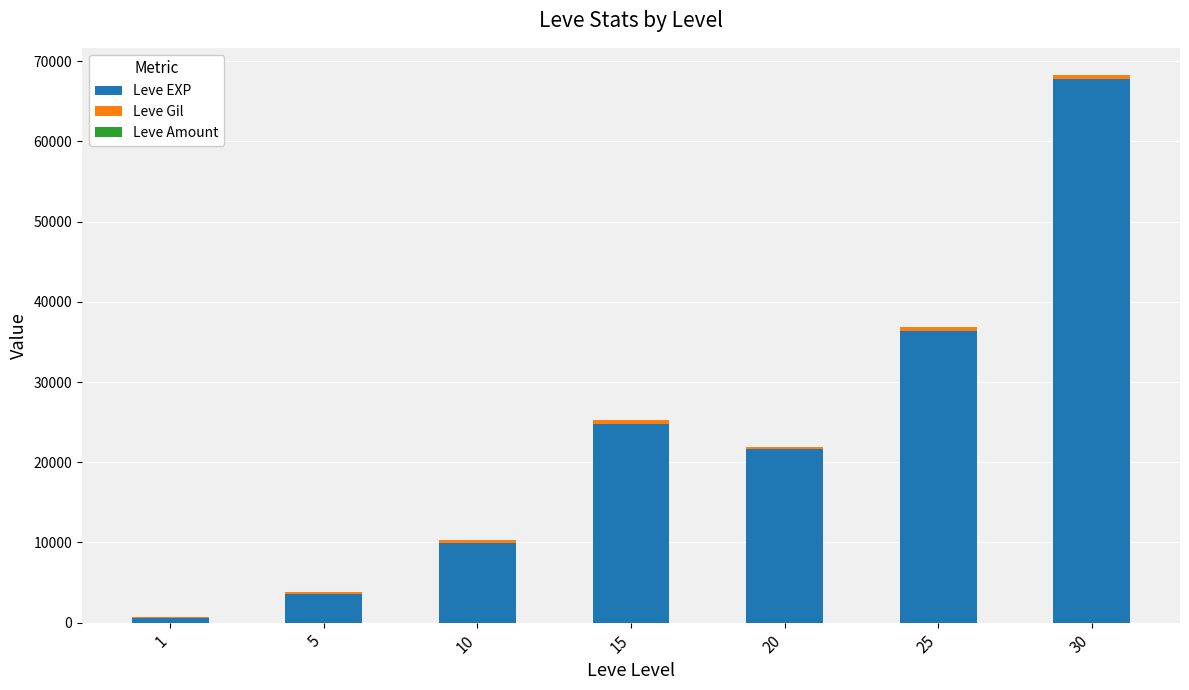

At which category is the sum across all series the highest?

30